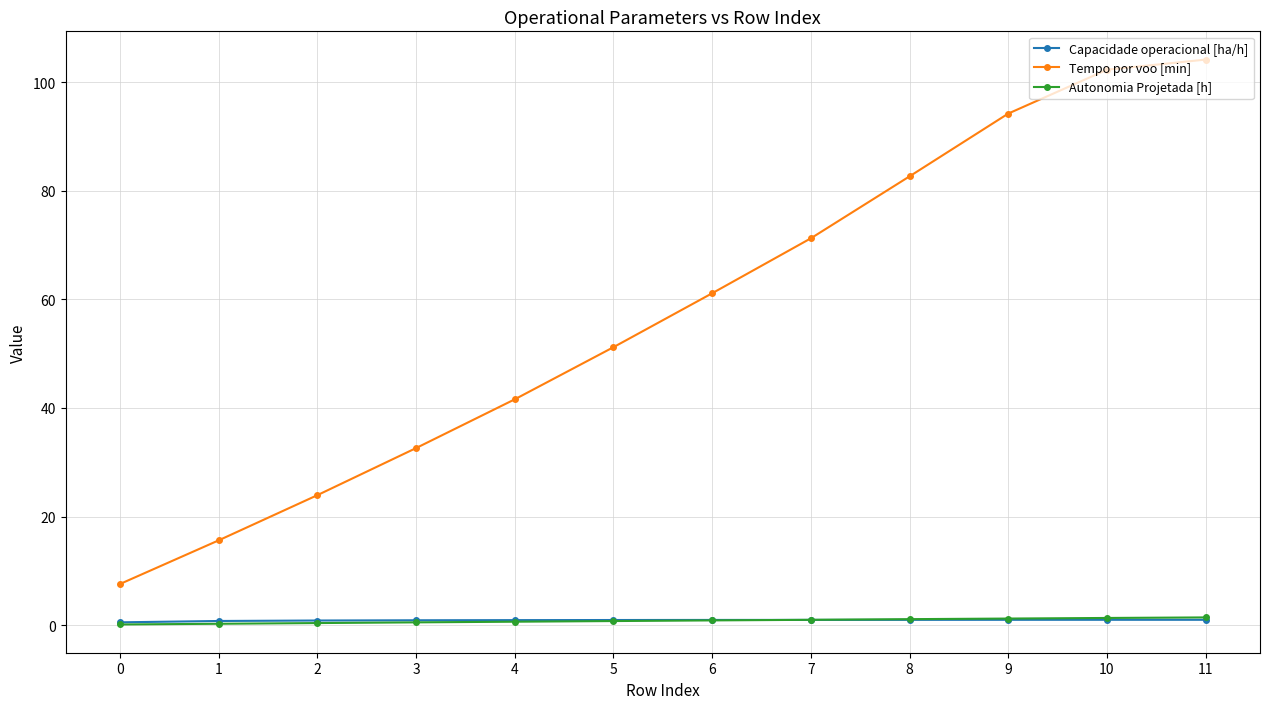

Which series has the largest range (max minus min)?

Tempo por voo [min]